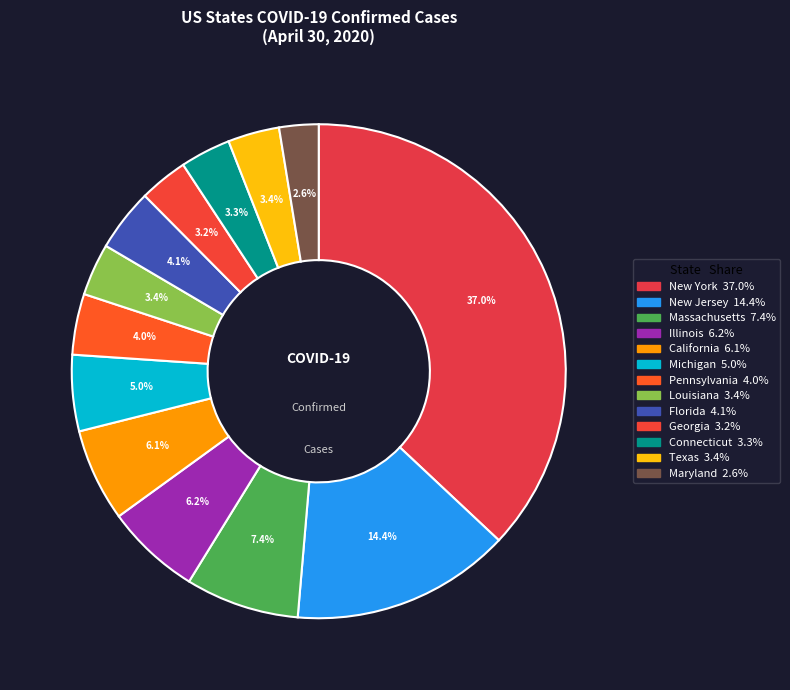

Is there any slice that represents more than half of the pie?

No